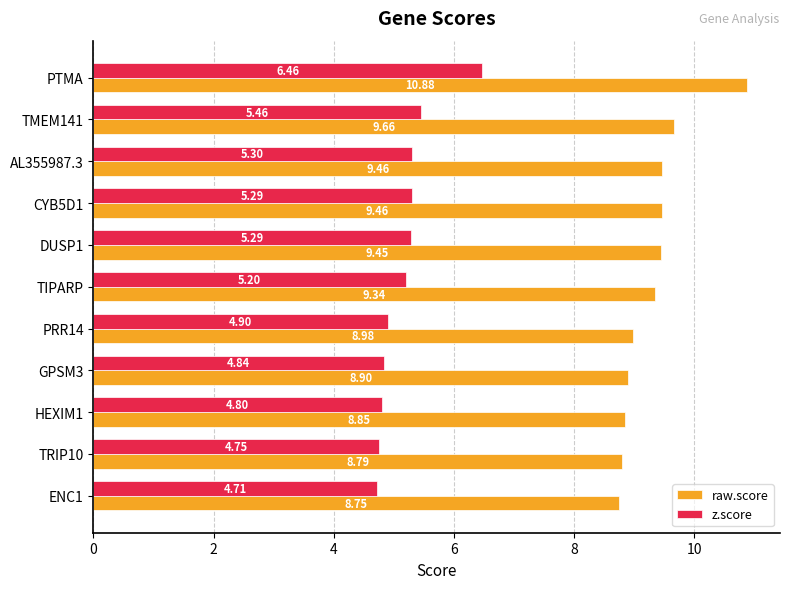

Is the value of z.score at HEXIM1 greater than the value of raw.score at TRIP10?

No